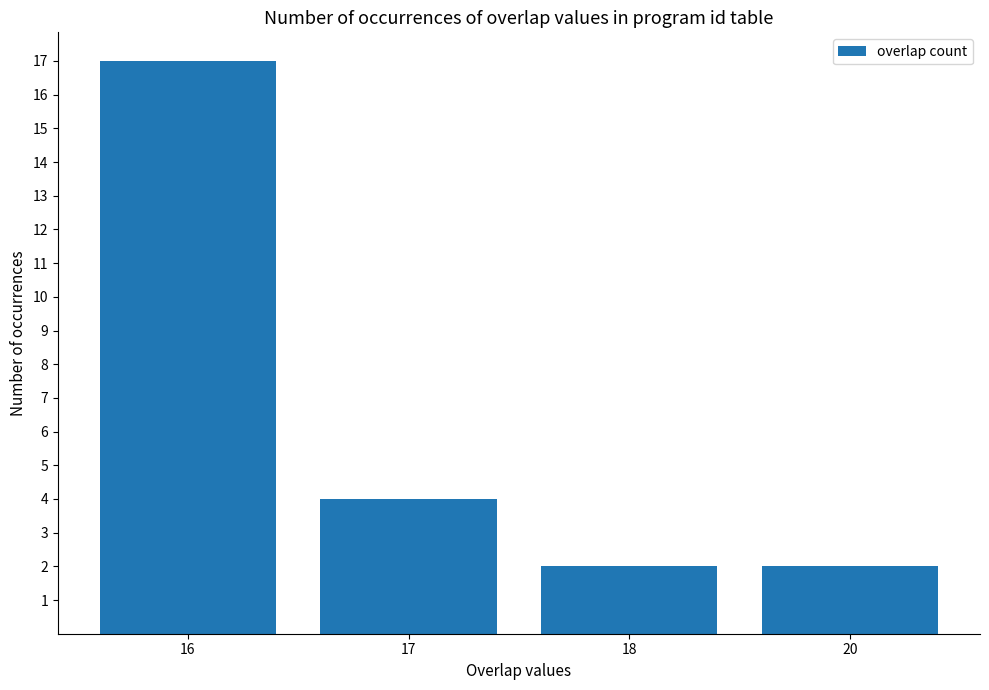

What is the value of the 4th bar from the left?

2